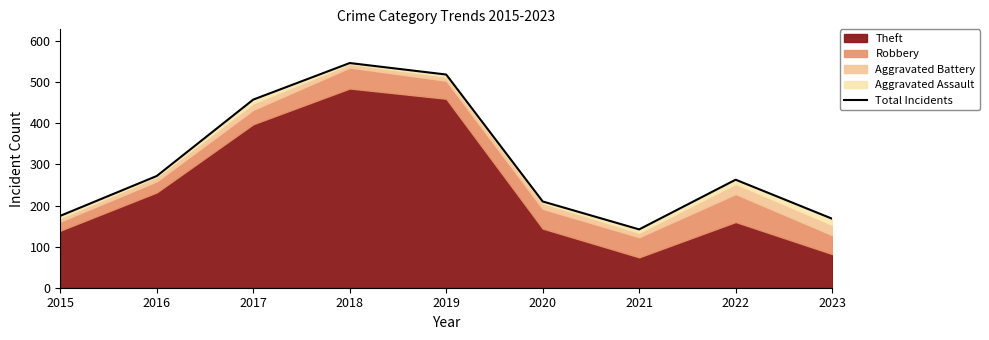

What is the change in value from 2016 to 2020?

-62